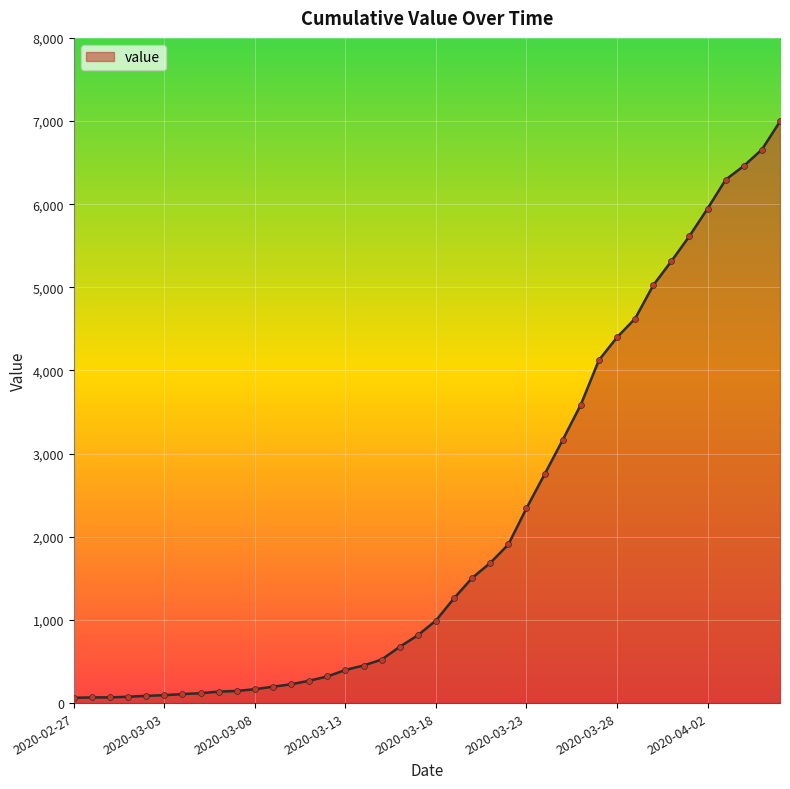

What is the maximum value shown in the chart?

6995